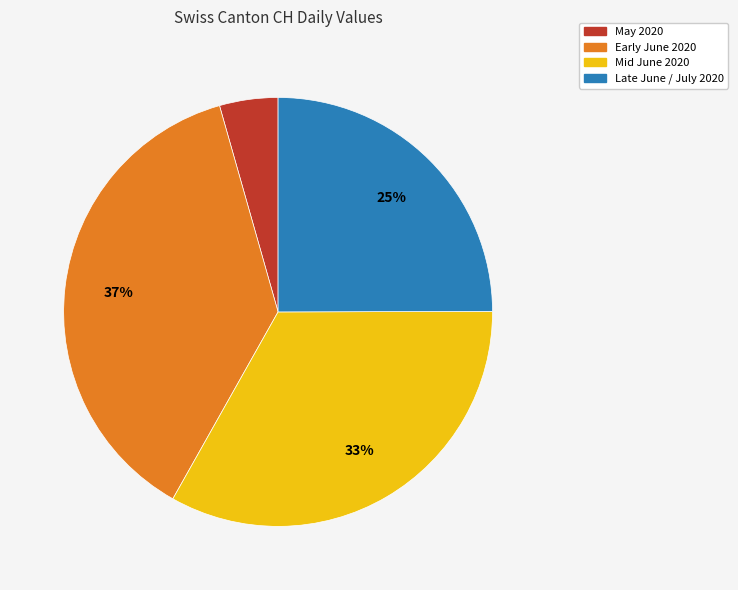

Is there any slice that represents more than half of the pie?

No